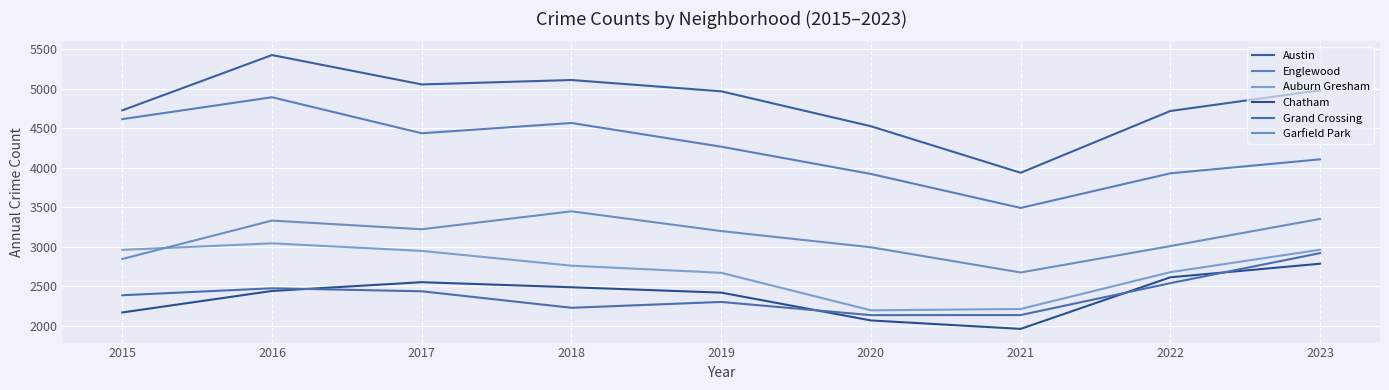

Which series has the largest range (max minus min)?

Austin